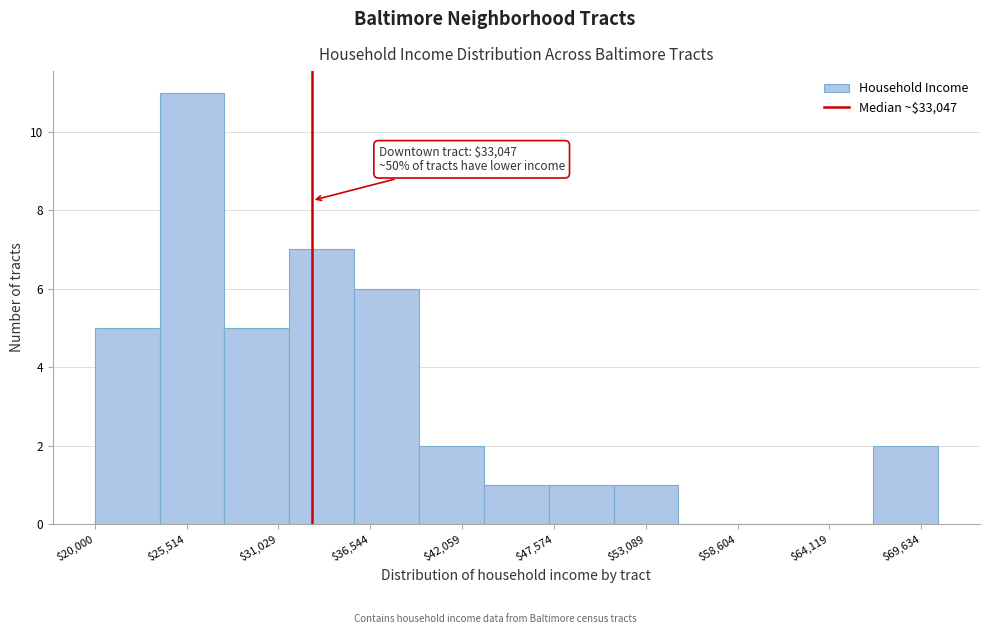

Around what value on the x-axis is the tallest bar? Give the approximate position of its centre, as read against the axis.

26000